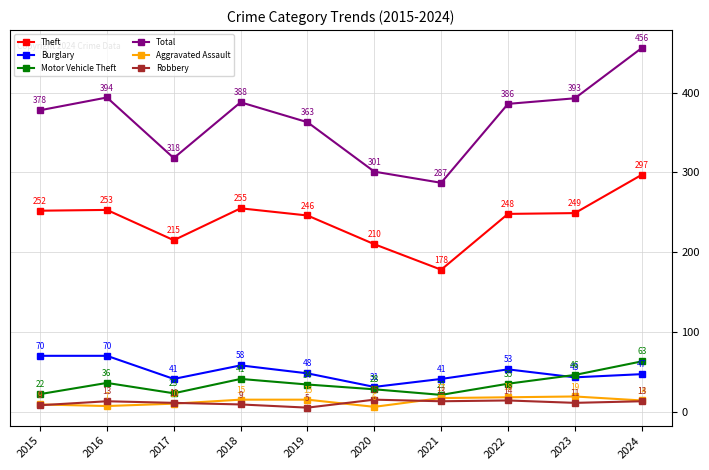

What is the value of the Burglary point at the 2nd from the left?

70